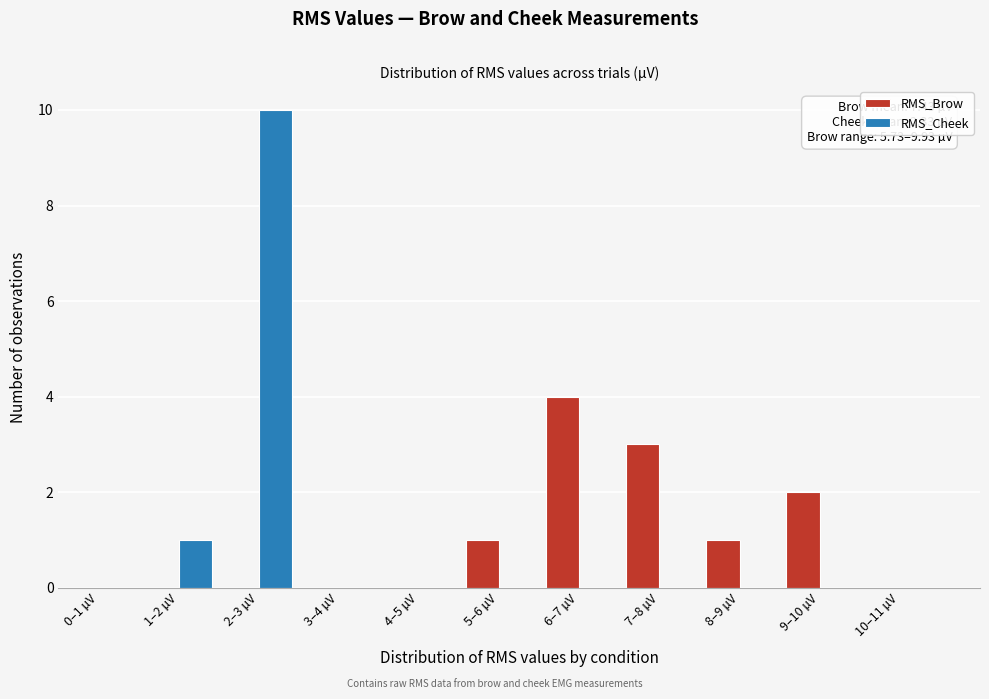

Reading right to left, extract all data points from this chart.

RMS_Brow: 10–11 µV=0	9–10 µV=2	8–9 µV=1	7–8 µV=3	6–7 µV=4	5–6 µV=1	4–5 µV=0	3–4 µV=0	2–3 µV=0	1–2 µV=0	0–1 µV=0
RMS_Cheek: 10–11 µV=0	9–10 µV=0	8–9 µV=0	7–8 µV=0	6–7 µV=0	5–6 µV=0	4–5 µV=0	3–4 µV=0	2–3 µV=10	1–2 µV=1	0–1 µV=0